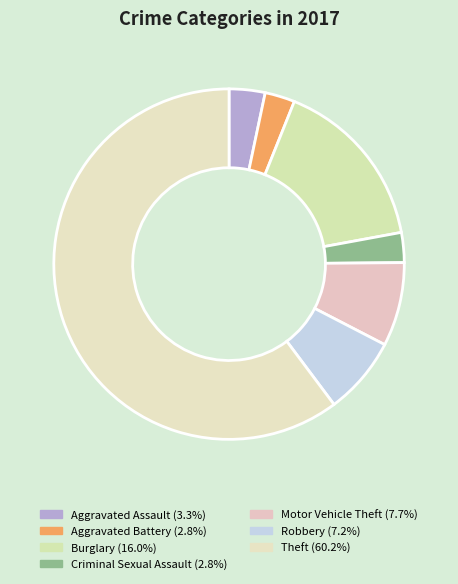

To the nearest percent, what portion does Criminal Sexual Assault represent?

3%